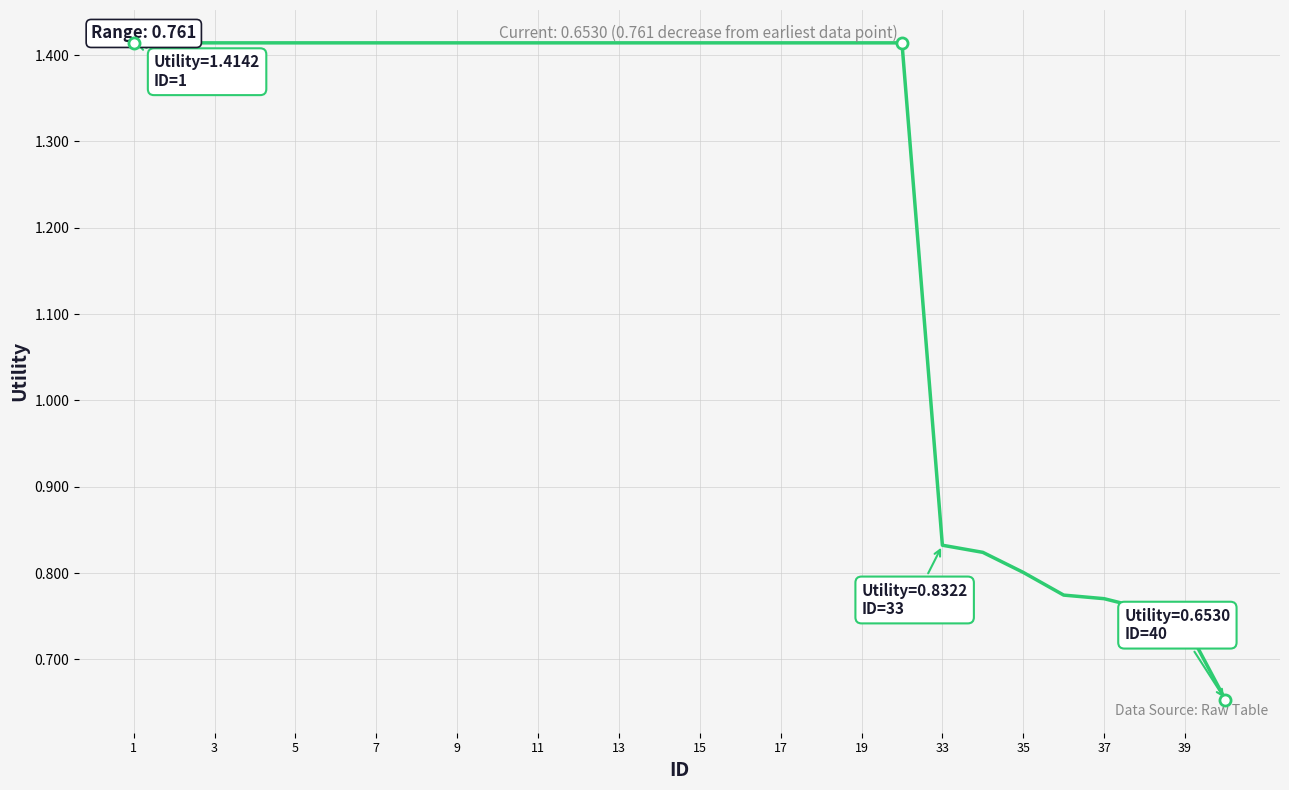

How many lines are shown in the chart?

1